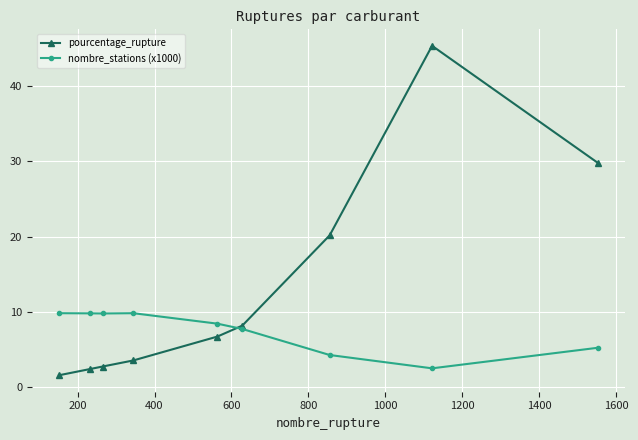

What is the value of the nombre_stations (x1000) point at the 4th from the left?

9.8